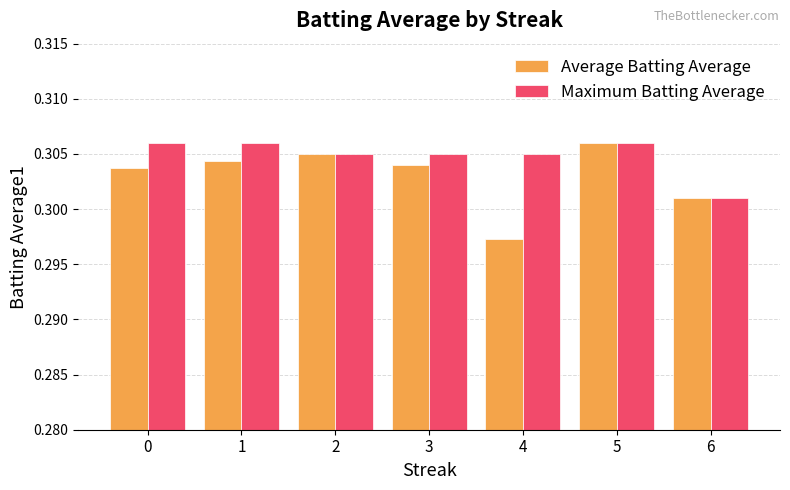

At which label does Maximum Batting Average reach its minimum?

6